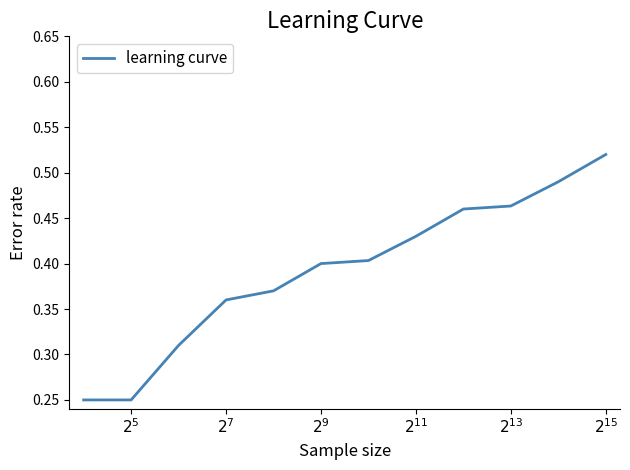

Does the chart have visible grid lines?

No